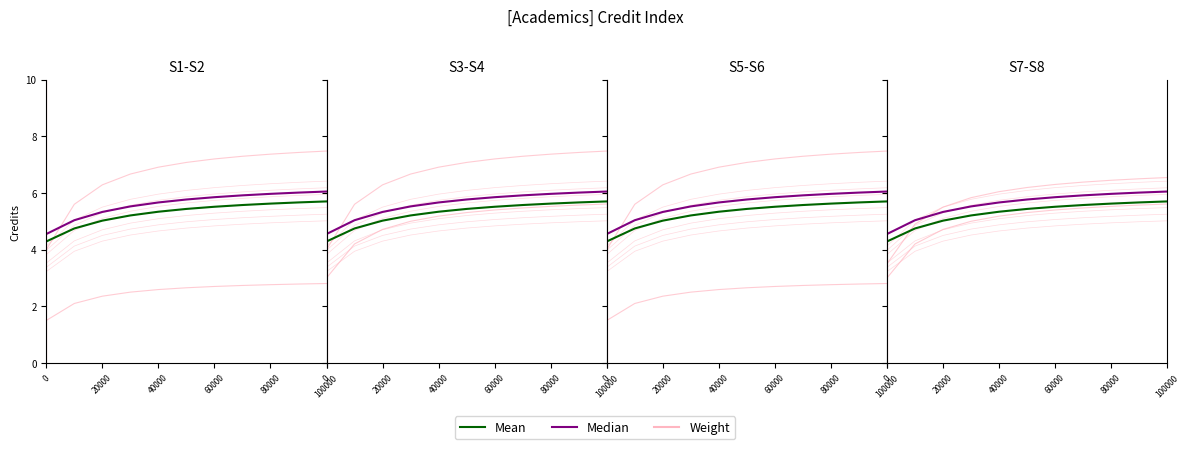

Which series has the largest range (max minus min)?

Weight